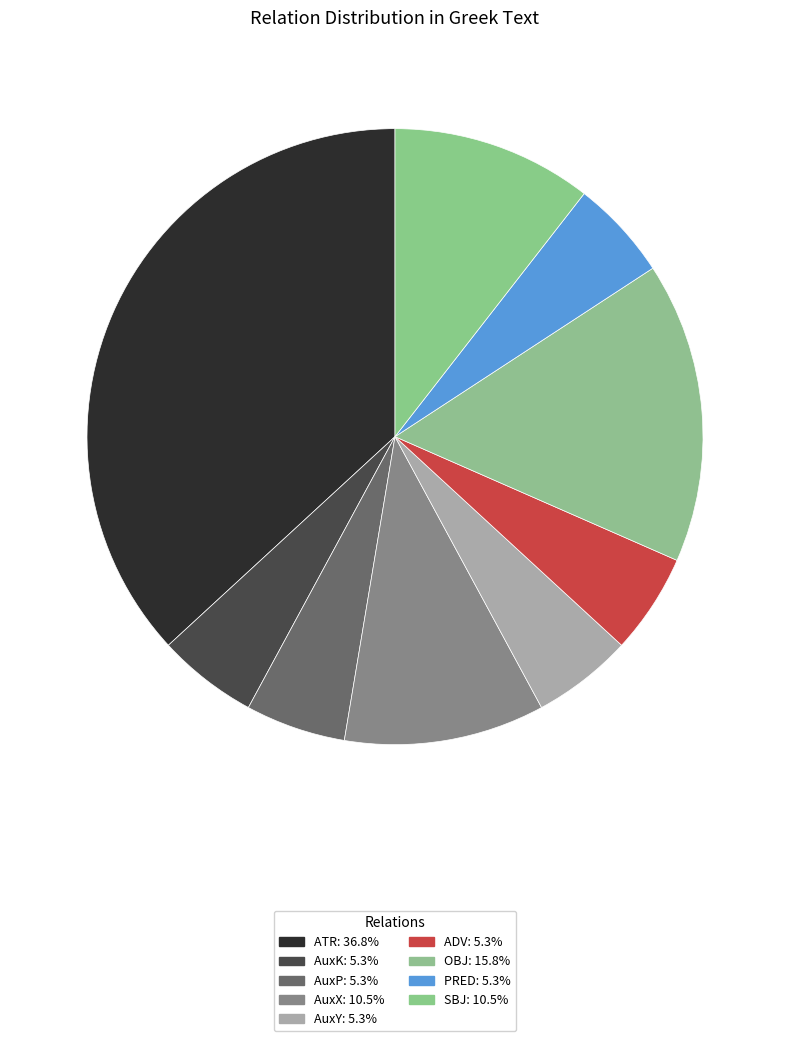

Which category has the biggest portion of the pie?

ATR